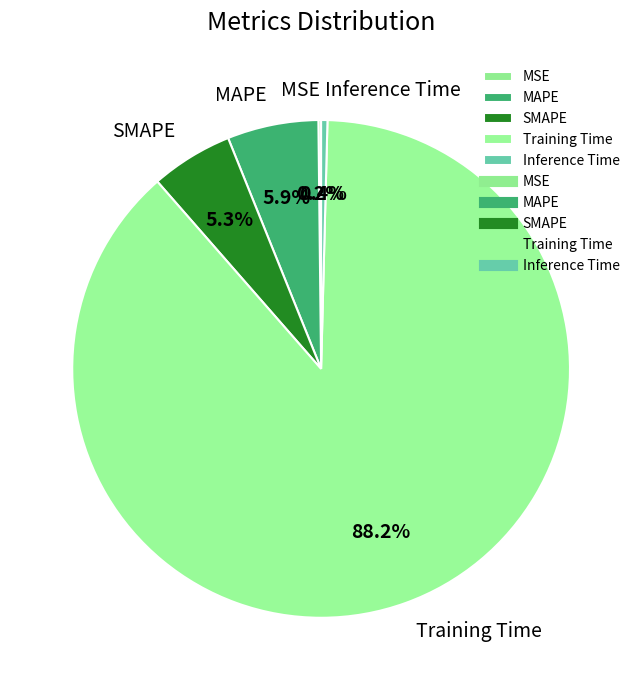

Which category has the biggest portion of the pie?

Training Time